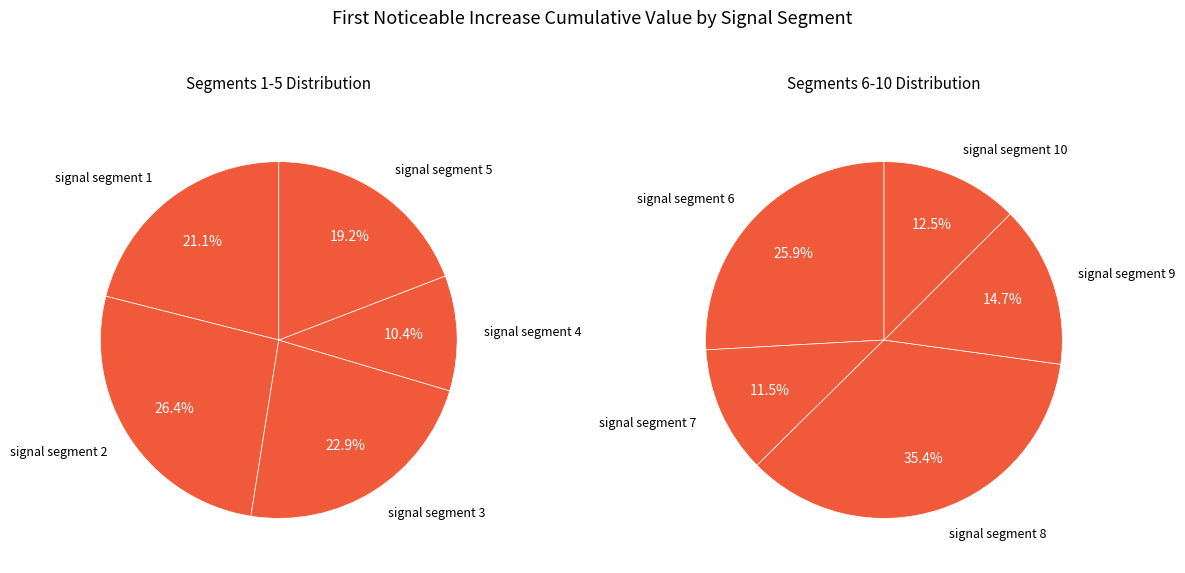

Does signal segment 4 represent more than half of the total?

No